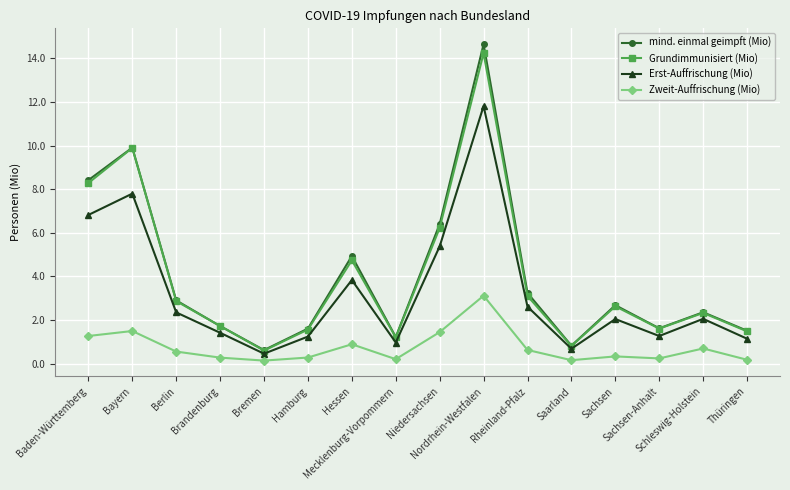

The Grundimmunisiert (Mio) series shows 8.3 at Baden-Württemberg. True or false?

True